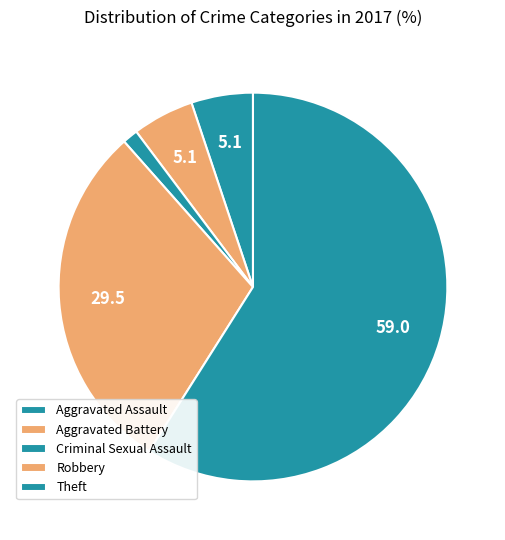

How many slices are in this pie chart?

5